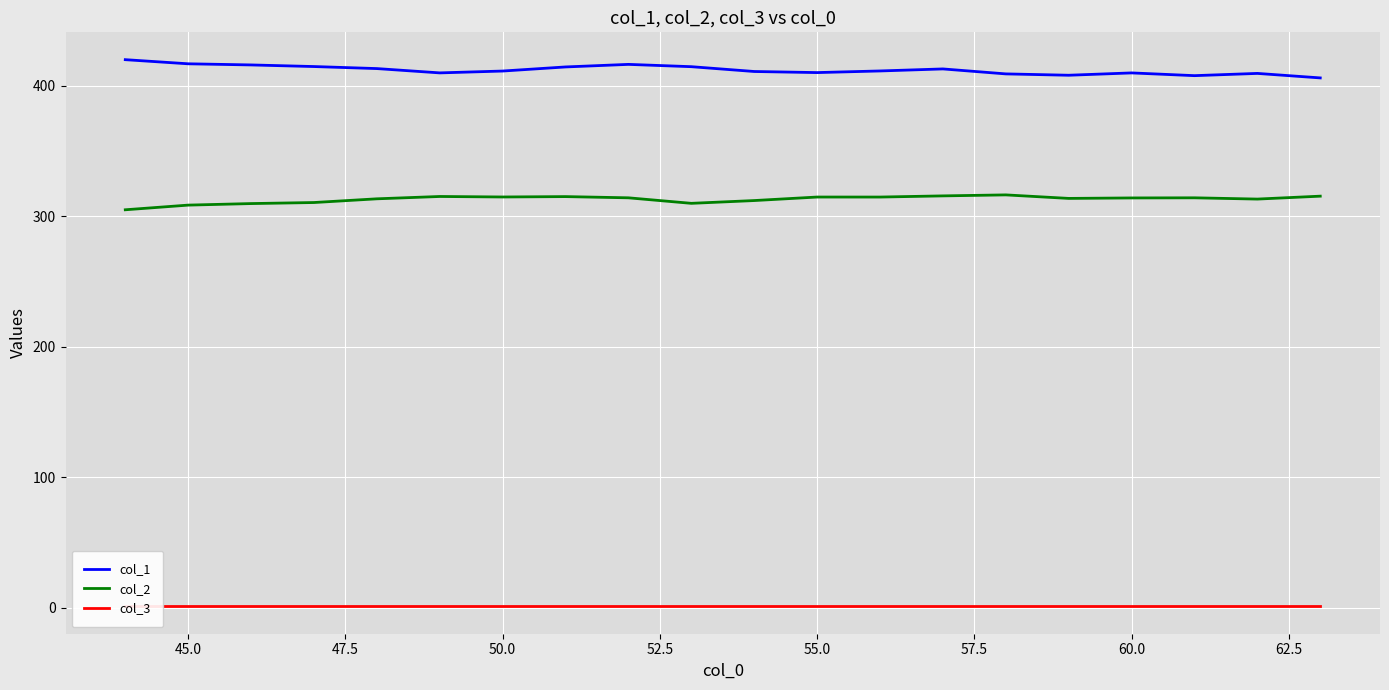

What is the maximum value shown in the chart?

419.9